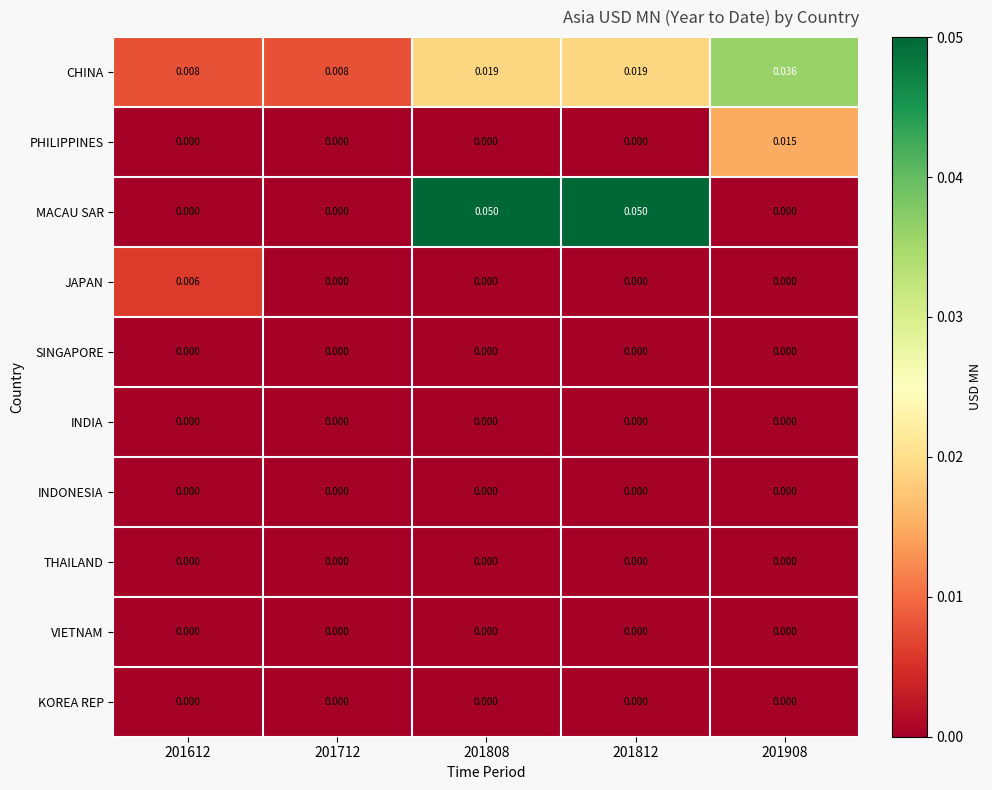

Which series has the widest spread of values?

MACAU SAR